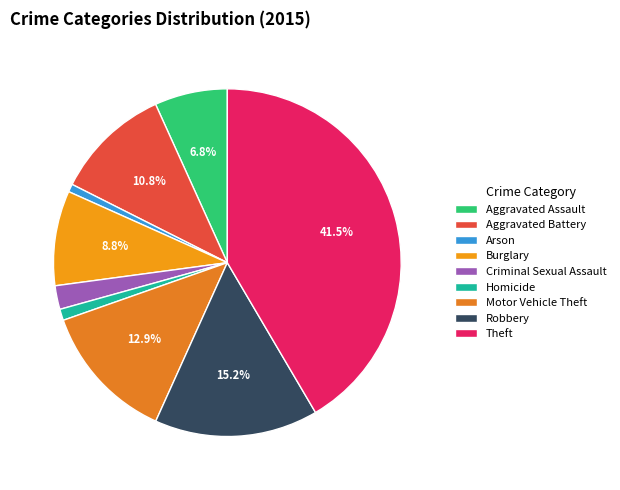

Combined, do Aggravated Assault and Arson account for over 50%?

No